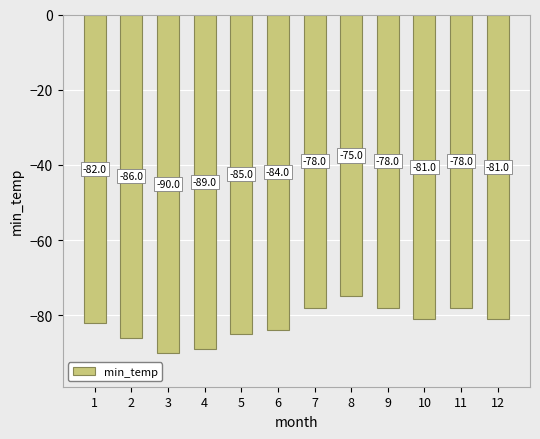

Which has a higher value, 10 or 9?

9